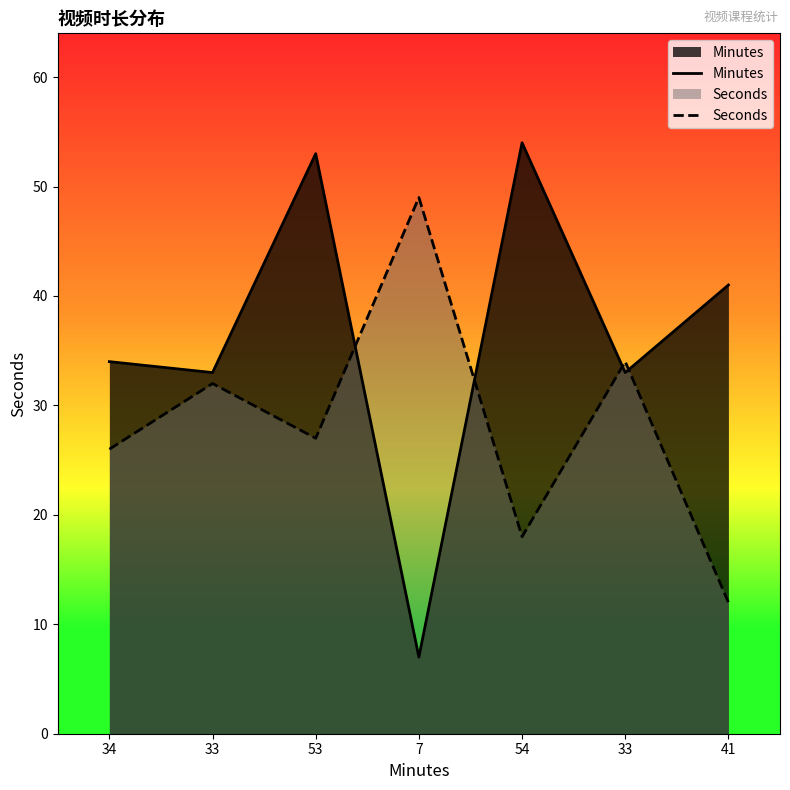

What is the average value of the Minutes series?

36